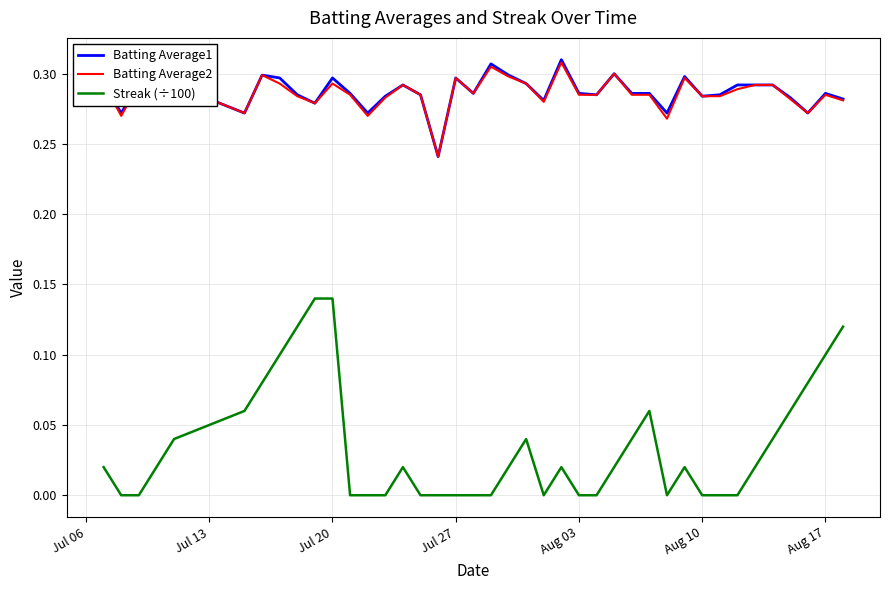

True or false: Streak (÷100) has more than 1 points higher than both neighbors.

True